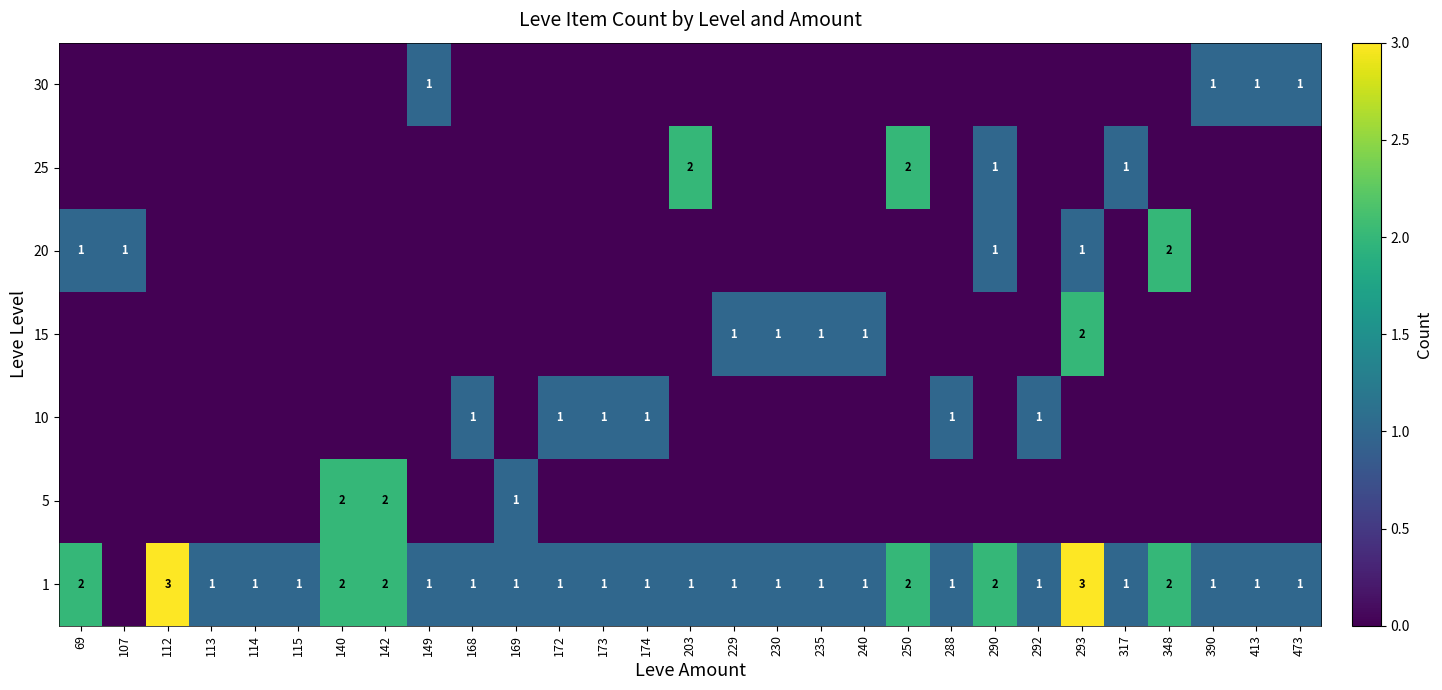

What is the maximum value shown in the chart?

3